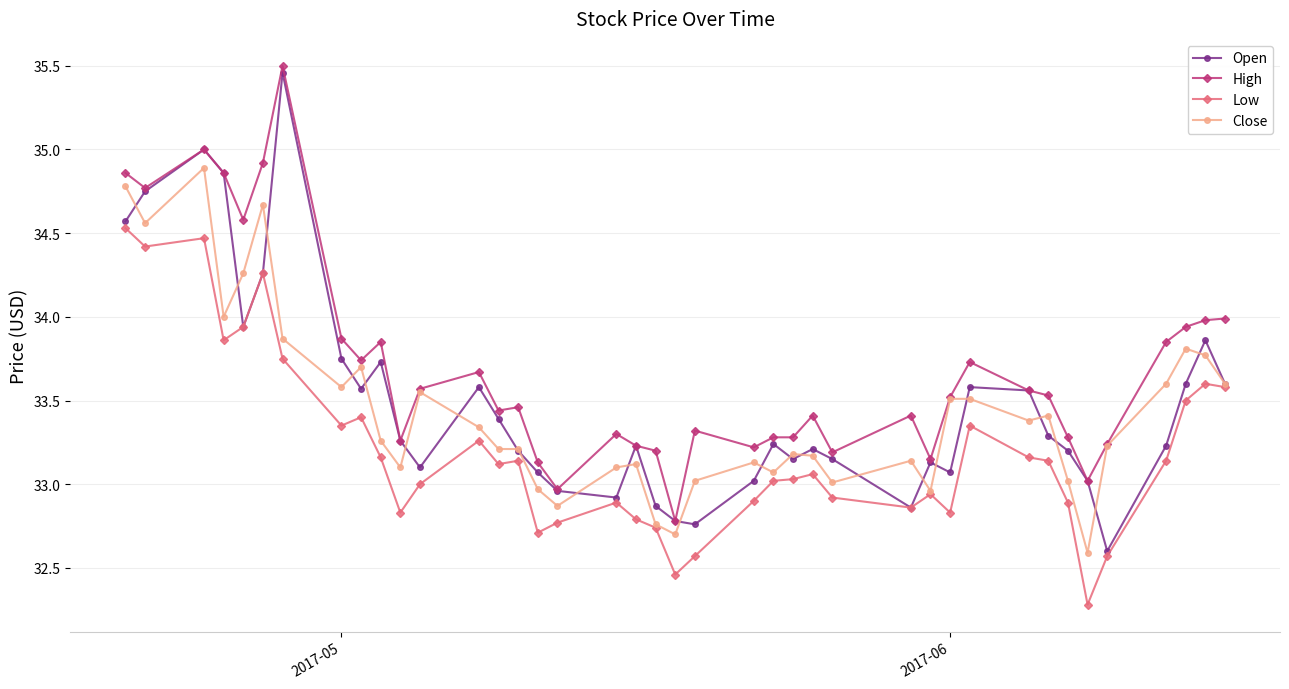

True or false: Open has more than 0 points higher than both neighbors.

True